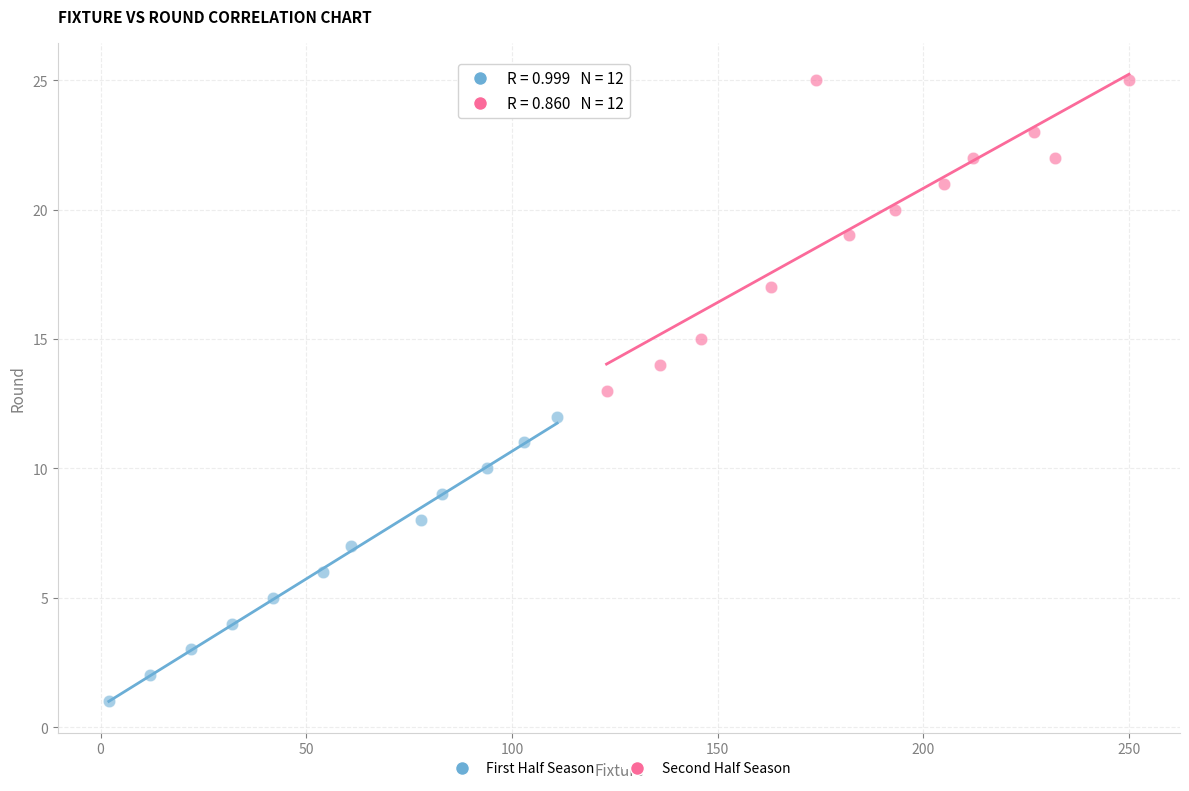

What are all the series names shown in the legend?

First Half Season, Second Half Season